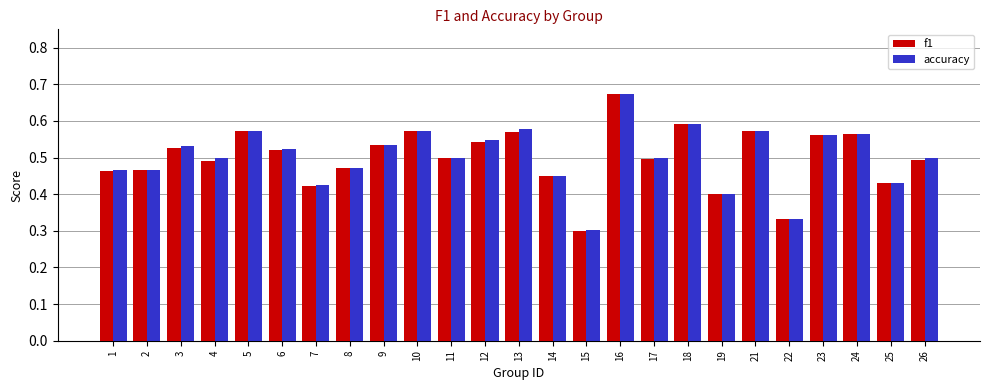

Which category has the highest value in the f1 series?

16